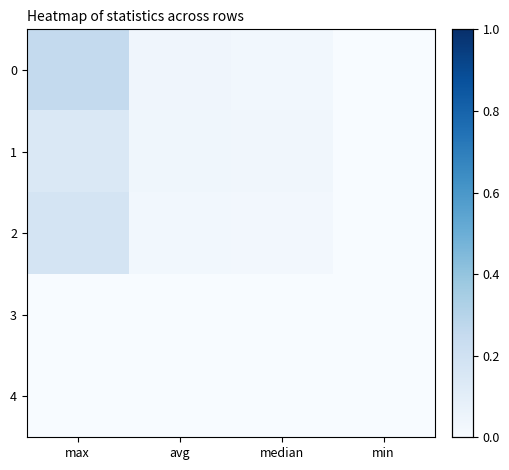

How many series are shown in this chart?

5